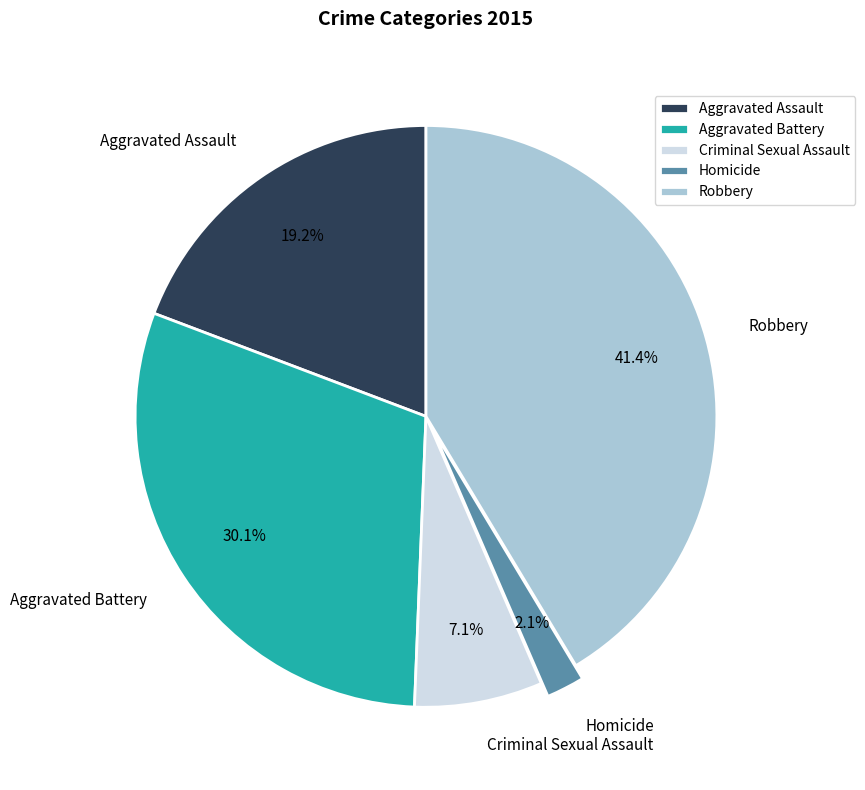

What is the total percentage of Homicide and Criminal Sexual Assault?

9.2%